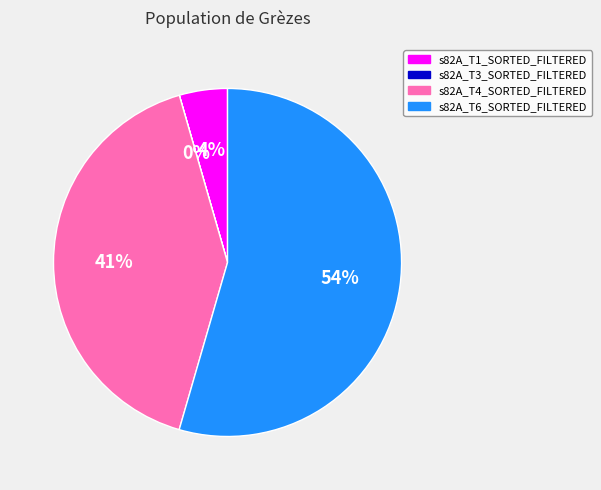

Is the sum of s82A_T6_SORTED_FILTERED and s82A_T4_SORTED_FILTERED greater than half?

Yes